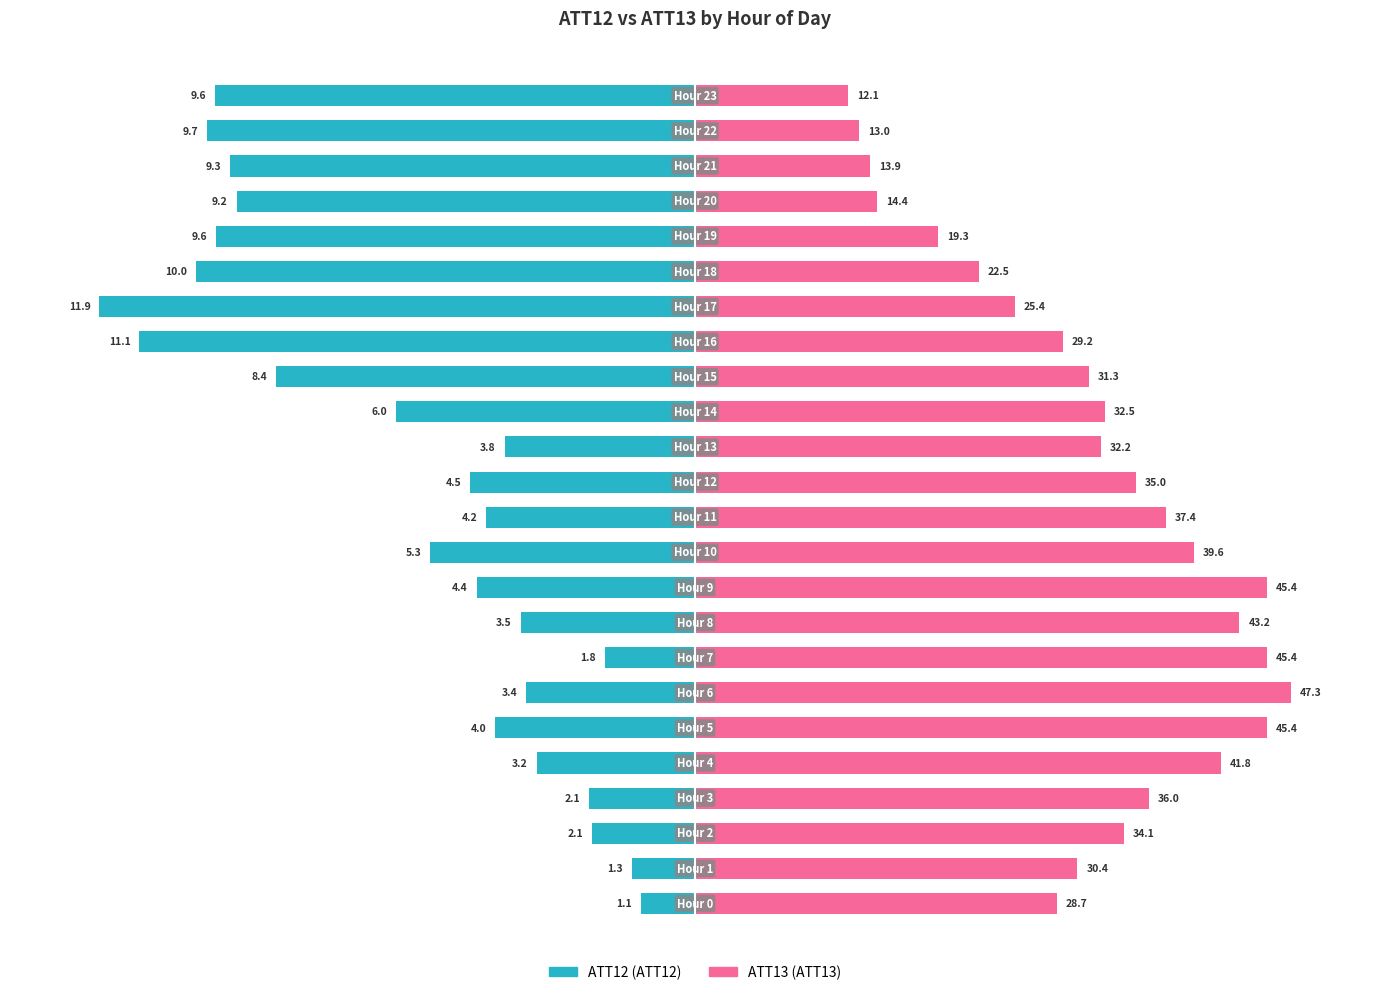

Does the chart contain stacked bars?

No